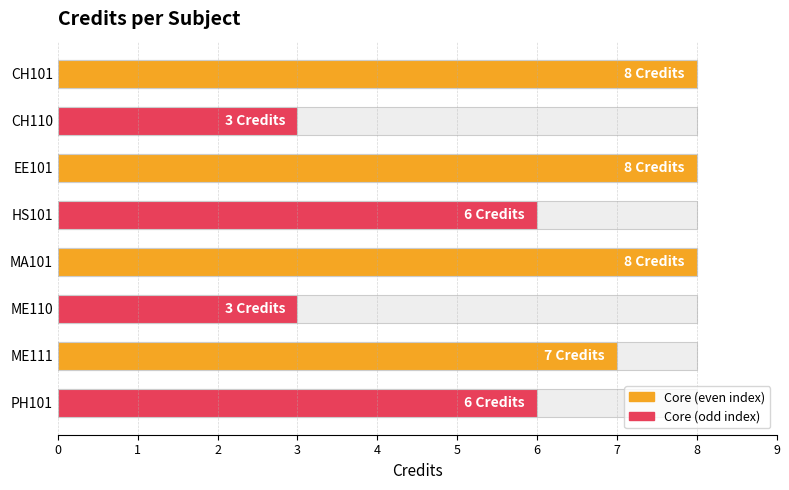

What is the sum of the values at CH101 and MA101?

16